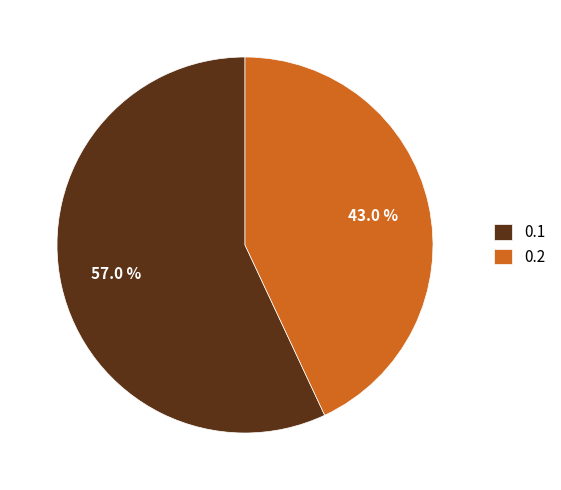

The 0.1 slice represents 43% of the pie. True or false?

False